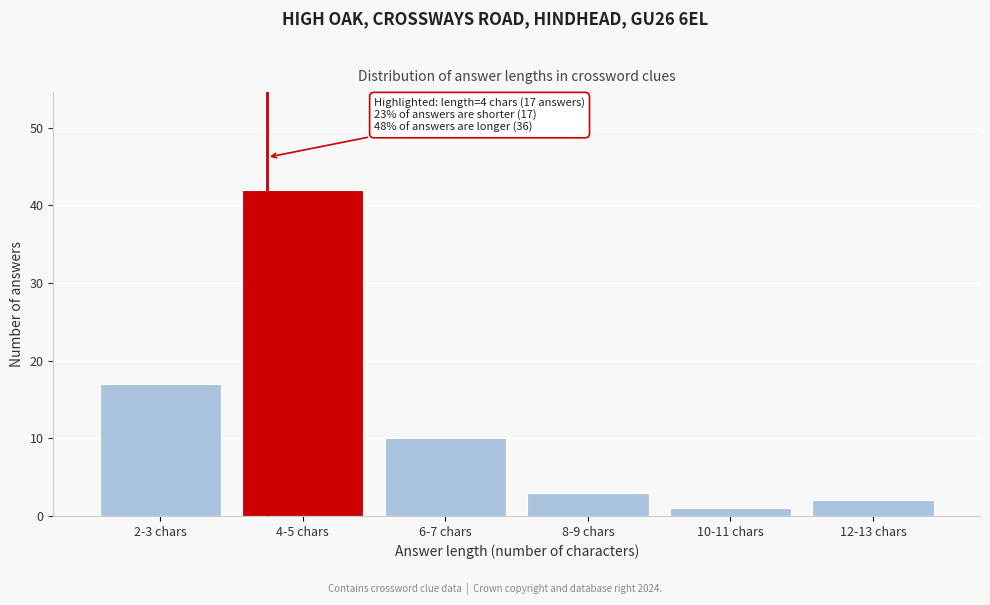

Reading left to right, list all the values displayed in this chart.

2-3 chars=17	4-5 chars=42	6-7 chars=10	8-9 chars=3	10-11 chars=1	12-13 chars=2